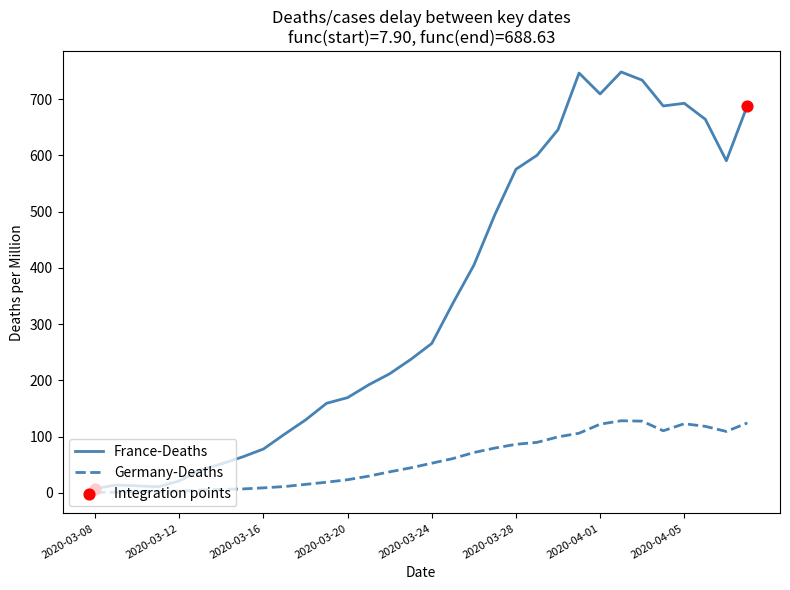

Which series has the largest range (max minus min)?

France-Deaths